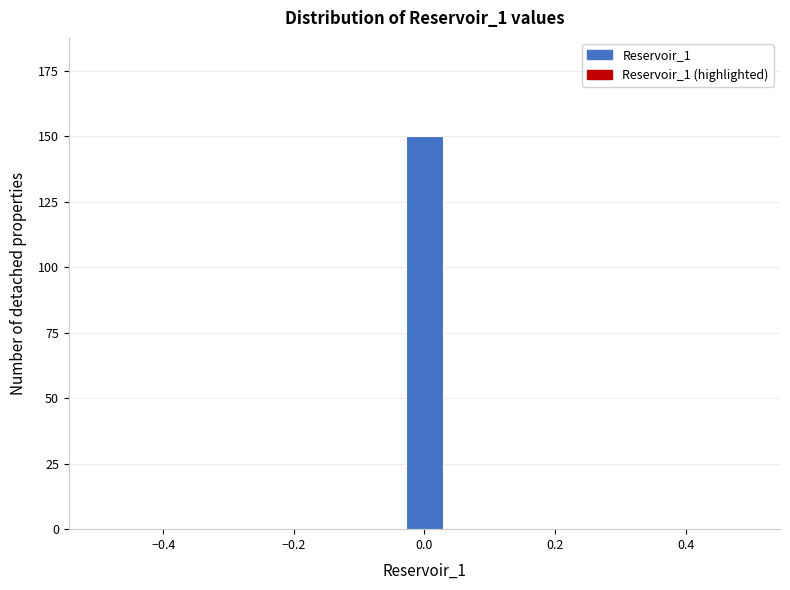

Read against the x-axis, roughly where is the centre of the tallest bar?

0.00